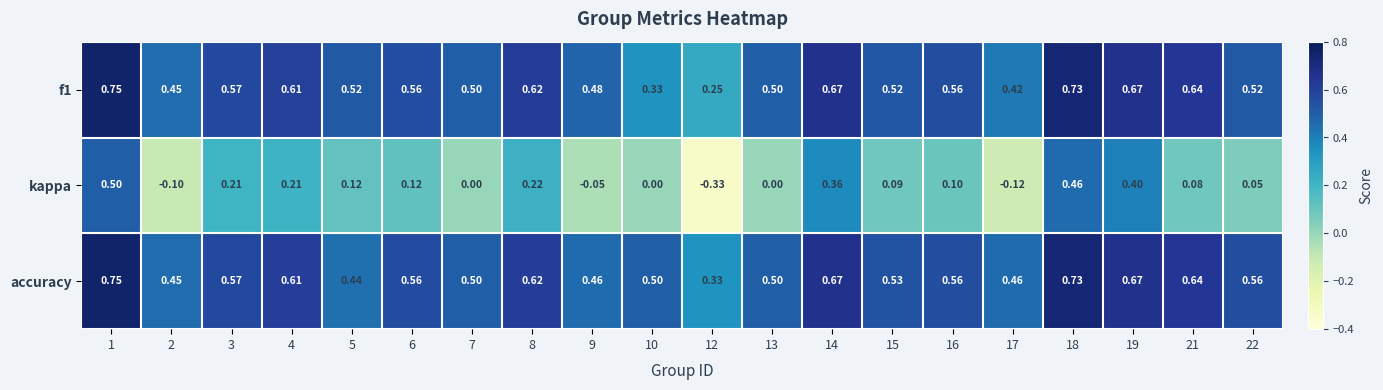

Is the value of kappa at 12 greater than the value of f1 at 9?

No